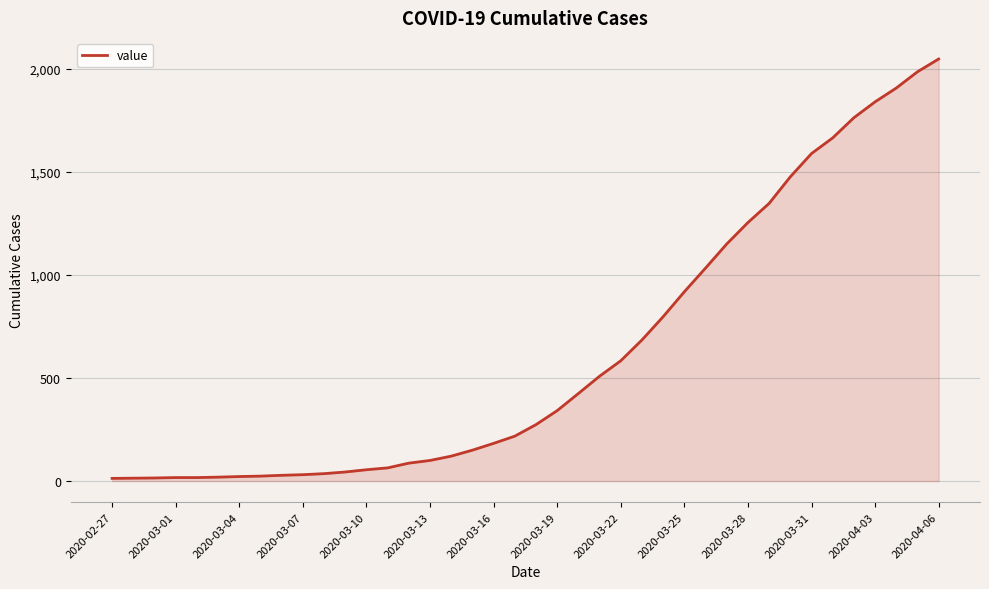

What is the greatest value displayed?

2049